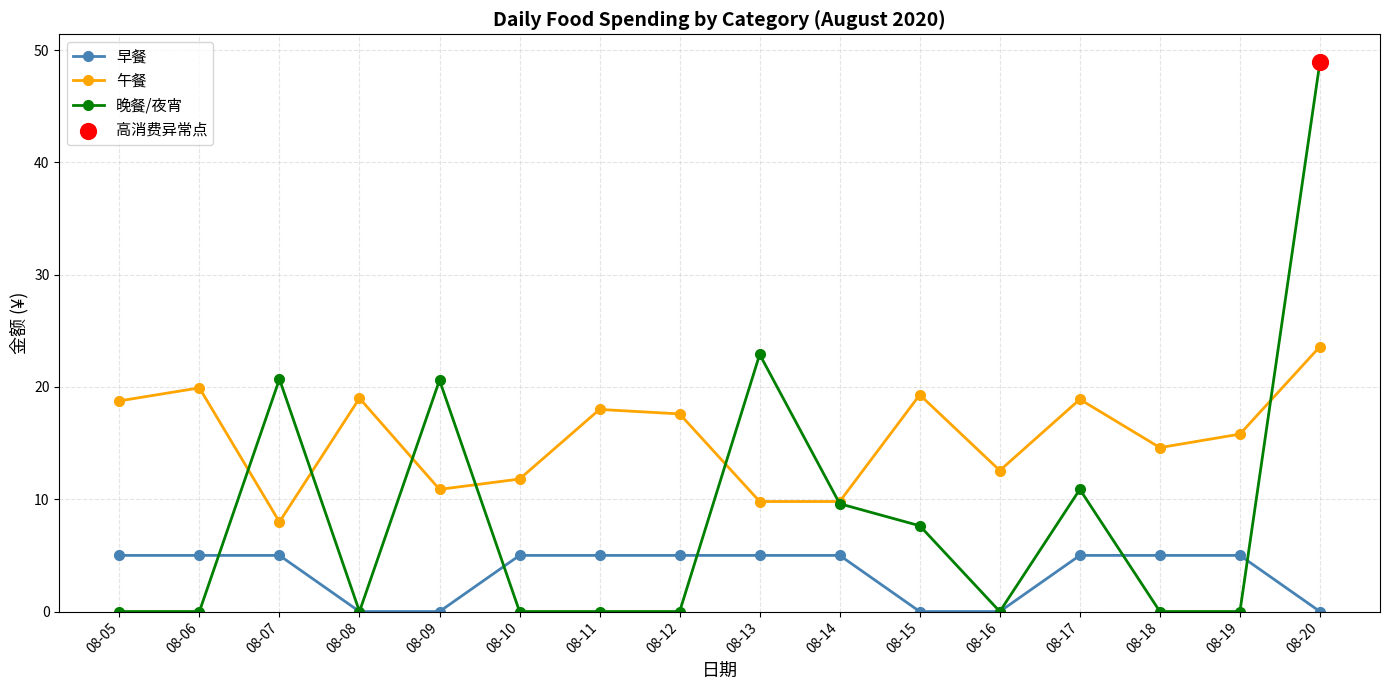

What is the spread (max minus min) of values at 08-17?

13.9